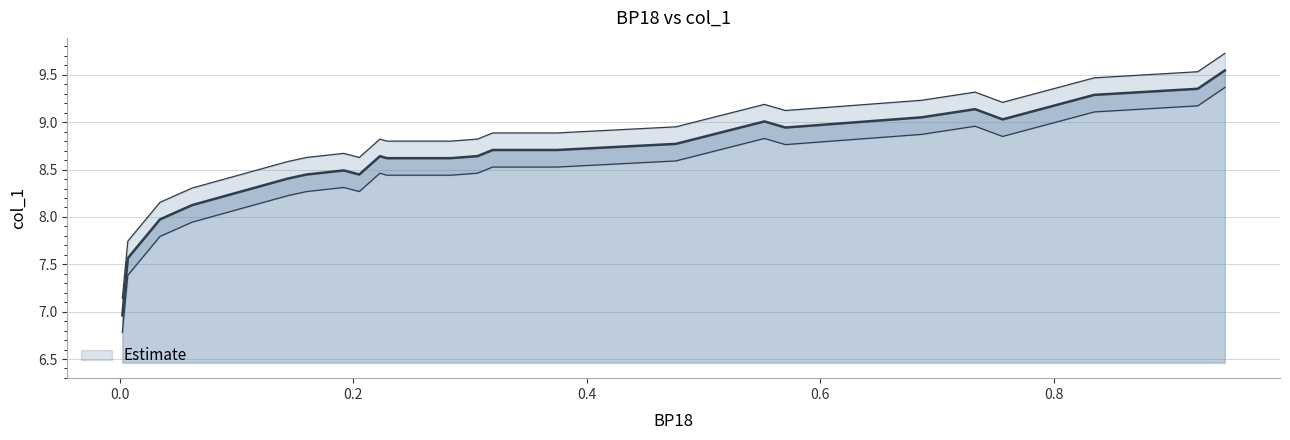

At which category does the data reach its first local valley?

0.7562